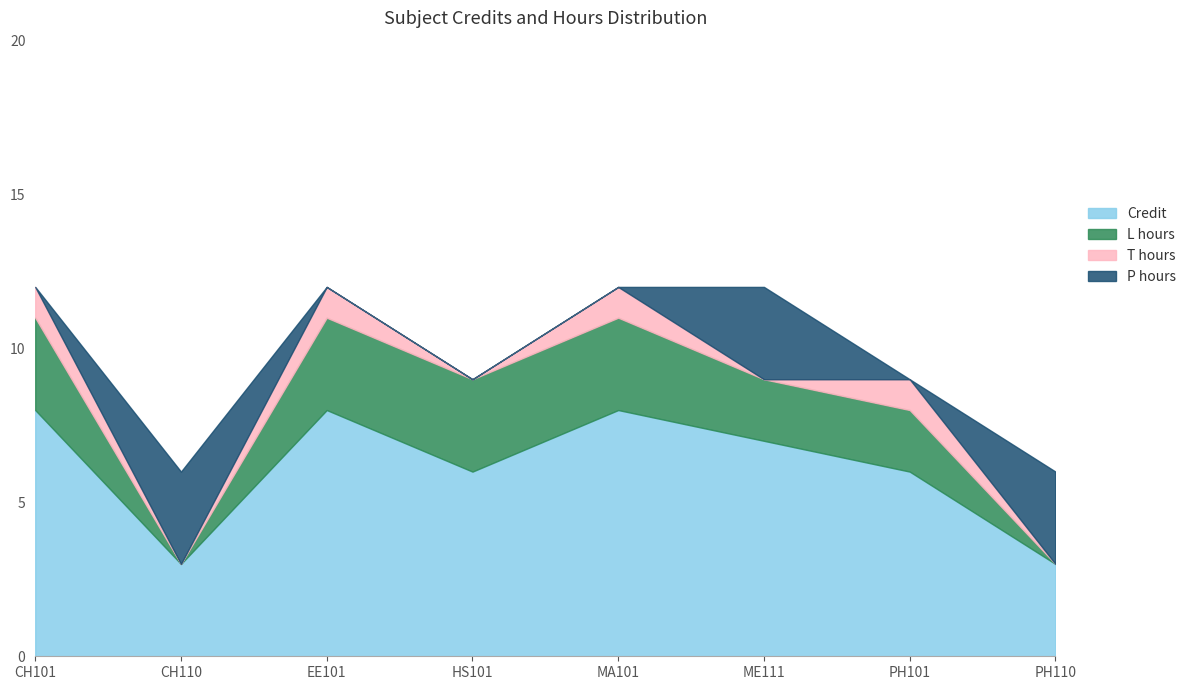

Reading left to right, list all the values displayed in this chart.

Credit: 1=8	2=3	3=8	4=6	5=8	6=7	7=6	8=3
L hours: 1=3	2=0	3=3	4=3	5=3	6=2	7=2	8=0
T hours: 1=1	2=0	3=1	4=0	5=1	6=0	7=1	8=0
P hours: 1=0	2=3	3=0	4=0	5=0	6=3	7=0	8=3